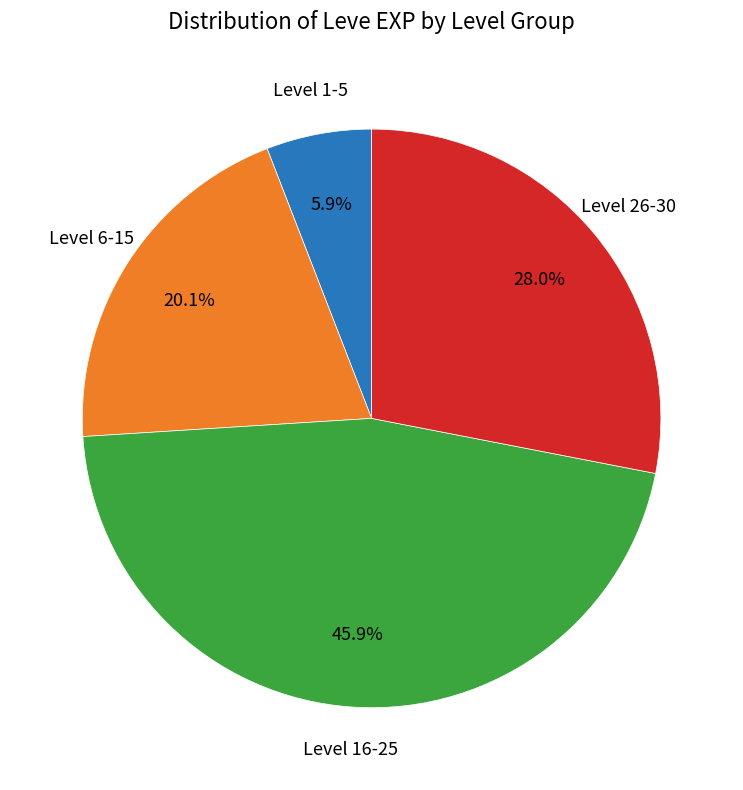

Is there any slice that represents more than half of the pie?

No